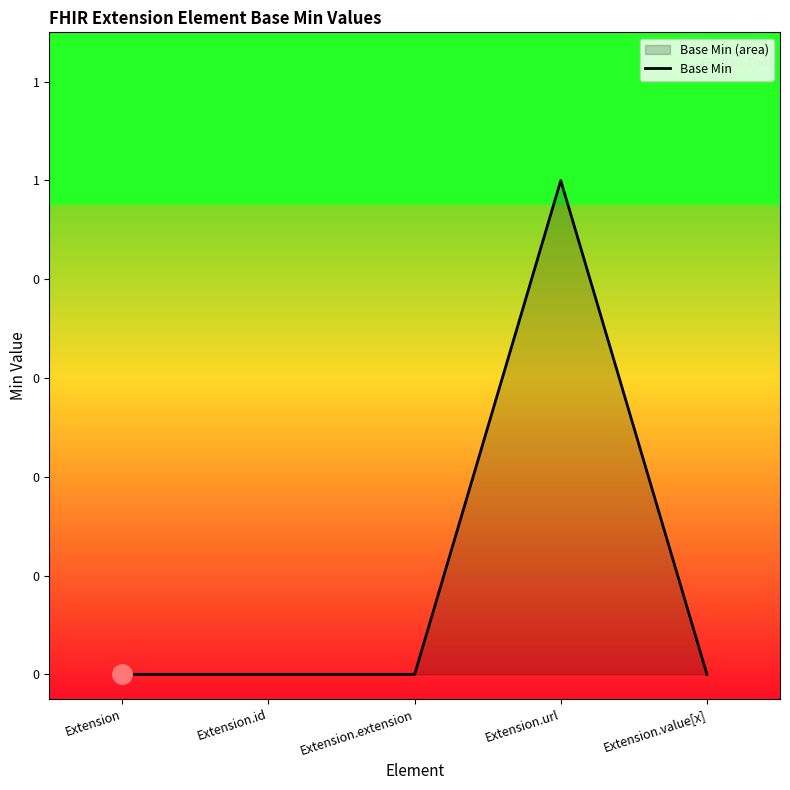

How many points are higher than both their immediate neighbors (excluding endpoints)?

1